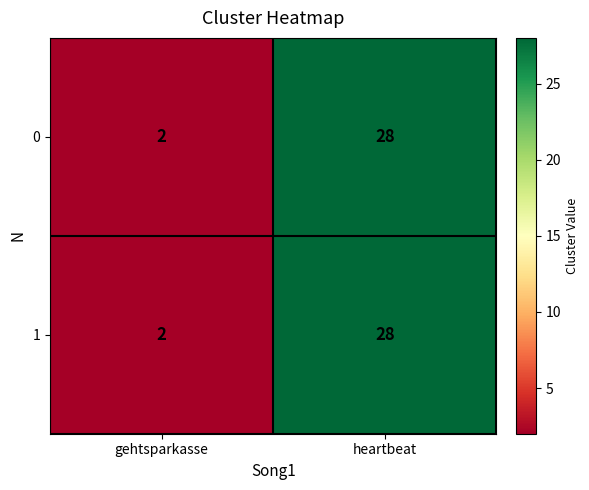

Which category has the lowest value across all series?

gehtsparkasse